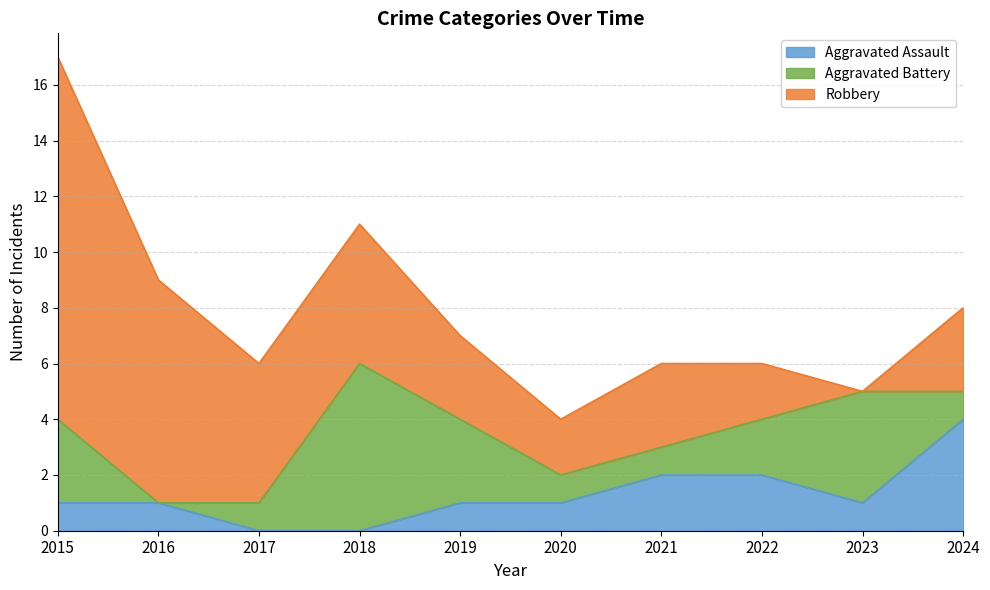

List the series in order of their overall mean, highest first.

Robbery, Aggravated Battery, Aggravated Assault